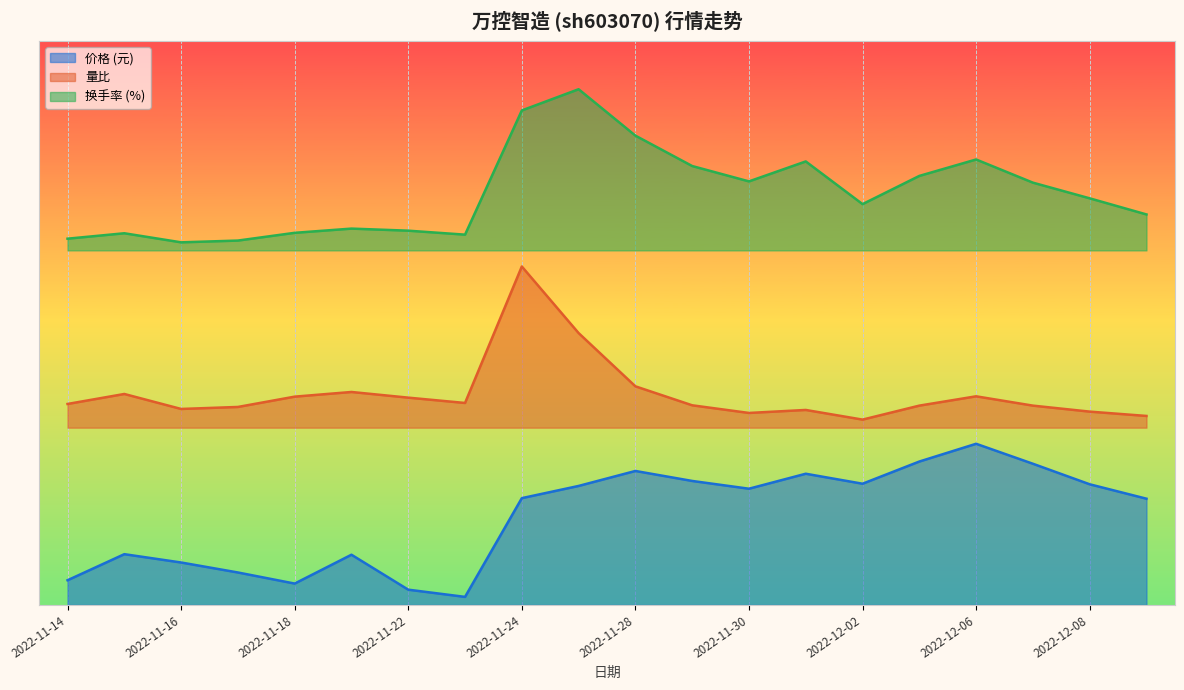

Reading left to right, list all the values displayed in this chart.

价格: 2022-11-14=1.5	2022-11-15=3.2	2022-11-16=2.6	2022-11-17=2.0	2022-11-18=1.3	2022-11-21=3.1	2022-11-22=0.9	2022-11-23=0.5	2022-11-24=6.6	2022-11-25=7.4	2022-11-28=8.3	2022-11-29=7.7	2022-11-30=7.2	2022-12-01=8.1	2022-12-02=7.5	2022-12-05=8.9	2022-12-06=10.0	2022-12-07=8.8	2022-12-08=7.5	2022-12-09=6.6
量比: 2022-11-14=12.5	2022-11-15=13.1	2022-11-16=12.2	2022-11-17=12.3	2022-11-18=12.9	2022-11-21=13.2	2022-11-22=12.9	2022-11-23=12.5	2022-11-24=21.0	2022-11-25=16.9	2022-11-28=13.6	2022-11-29=12.4	2022-11-30=11.9	2022-12-01=12.1	2022-12-02=11.5	2022-12-05=12.4	2022-12-06=12.9	2022-12-07=12.4	2022-12-08=12.0	2022-12-09=11.7
换手率: 2022-11-14=22.7	2022-11-15=23.1	2022-11-16=22.5	2022-11-17=22.6	2022-11-18=23.1	2022-11-21=23.4	2022-11-22=23.2	2022-11-23=23.0	2022-11-24=30.7	2022-11-25=32.0	2022-11-28=29.1	2022-11-29=27.2	2022-11-30=26.3	2022-12-01=27.5	2022-12-02=24.9	2022-12-05=26.6	2022-12-06=27.6	2022-12-07=26.2	2022-12-08=25.2	2022-12-09=24.2